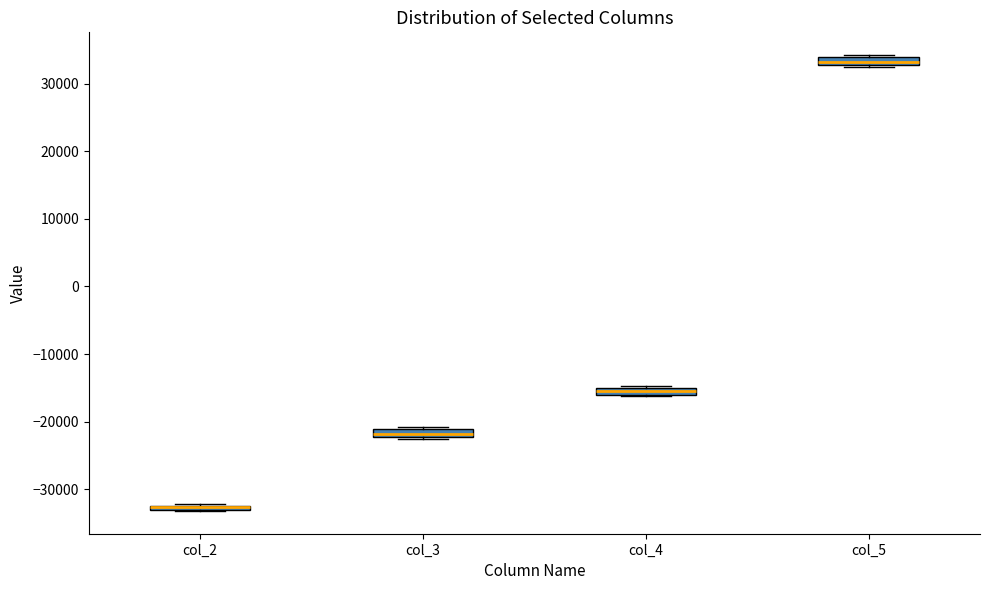

Where is the lower edge of the box for col_4 on the y-axis? The values are not printed on the chart, so give them approximately, as read against the axis.

-16000